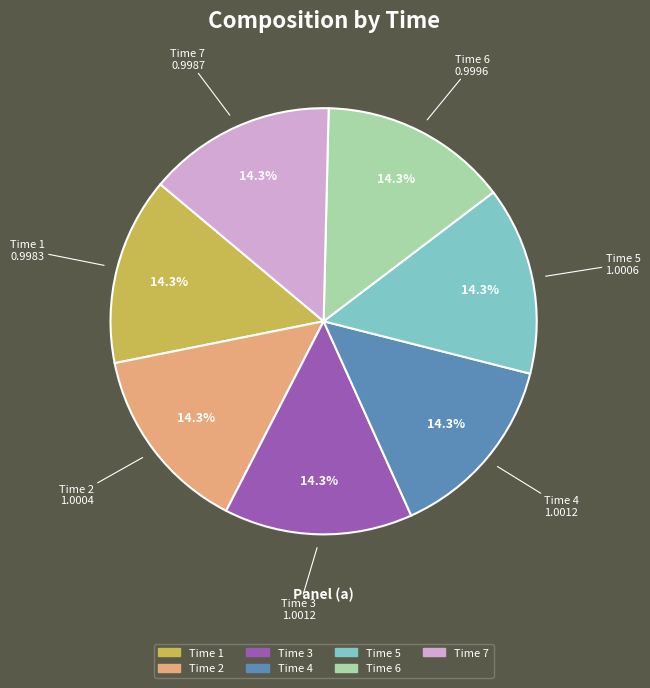

Is there any slice that represents more than half of the pie?

No